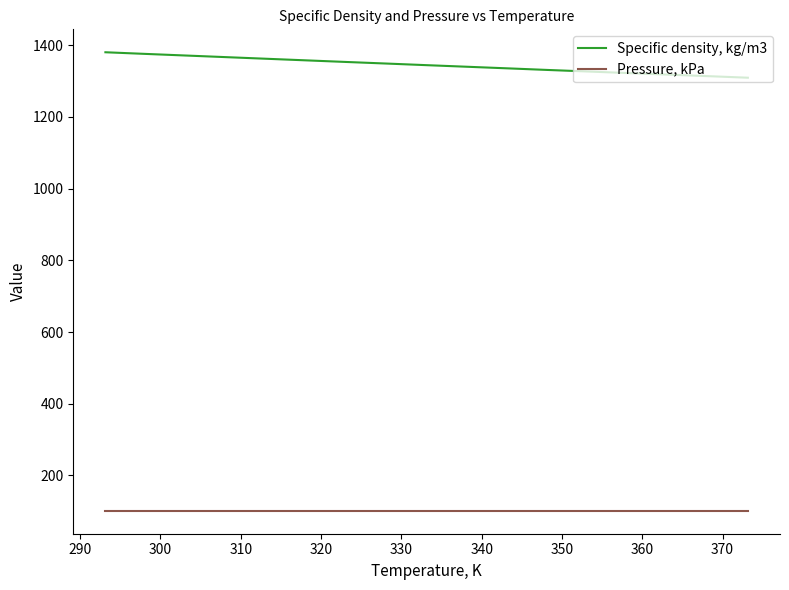

Which series has the largest range (max minus min)?

Specific density, kg/m3